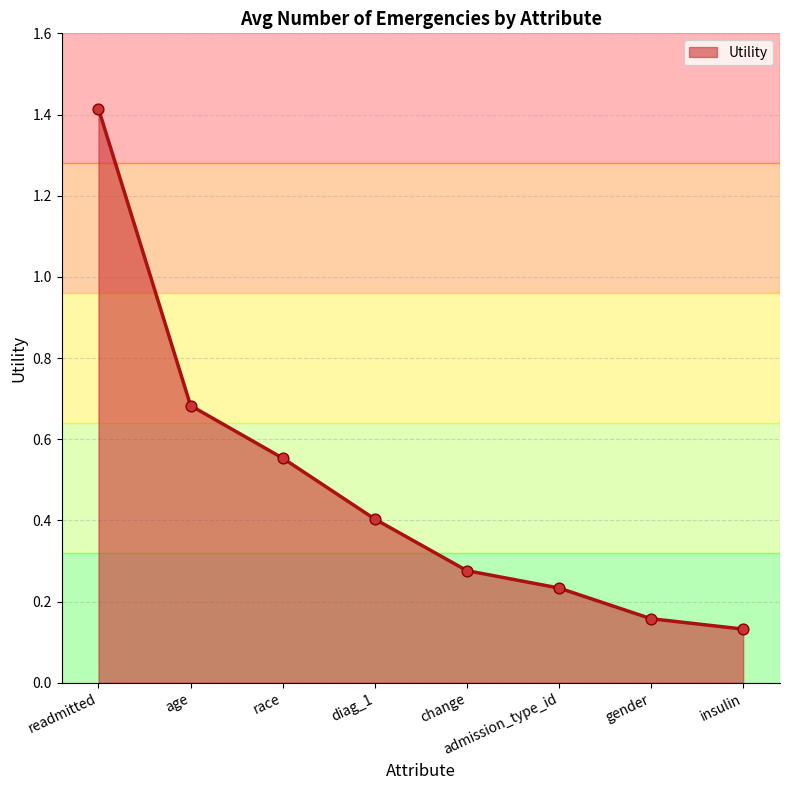

What is the change in value from diag_1 to admission_type_id?

-0.2